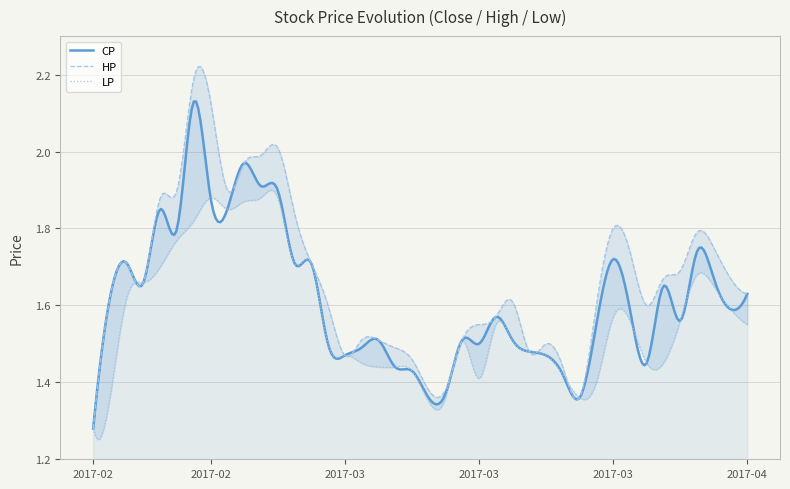

What is the label of the 2nd point from the left?

2017-02-06